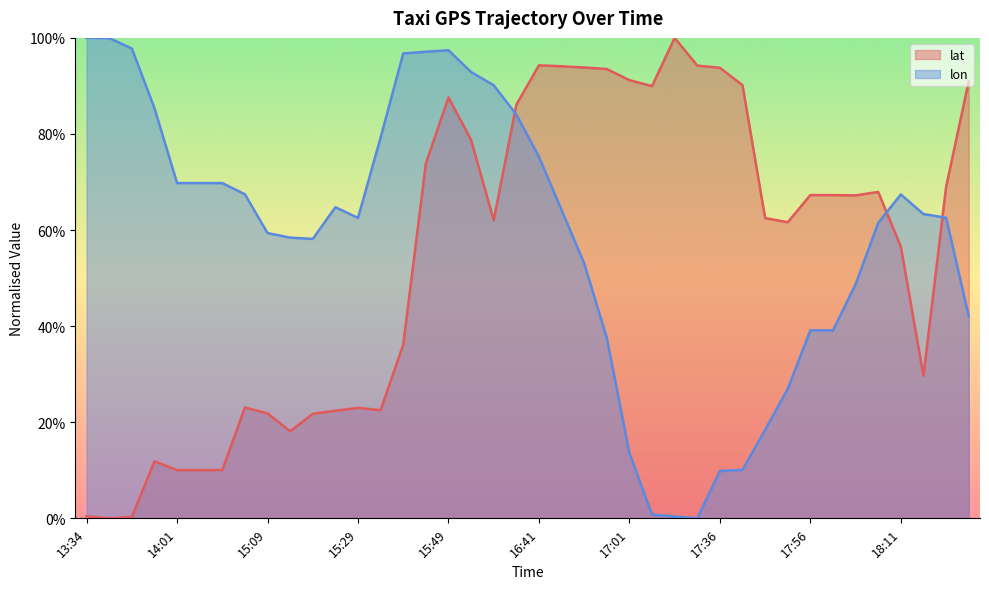

Reading left to right, extract all data points from this chart.

lat: 0.0	0.0	0.0	0.1	0.1	0.1	0.1	0.2	0.2	0.2	0.2	0.2	0.2	0.2	0.4	0.7	0.9	0.8	0.6	0.9	0.9	0.9	0.9	0.9	0.9	0.9	1.0	0.9	0.9	0.9	0.6	0.6	0.7	0.7	0.7	0.7	0.6	0.3	0.7	0.9
lon: 1.0	1.0	1.0	0.9	0.7	0.7	0.7	0.7	0.6	0.6	0.6	0.6	0.6	0.8	1.0	1.0	1.0	0.9	0.9	0.8	0.8	0.6	0.5	0.4	0.1	0.0	0.0	0.0	0.1	0.1	0.2	0.3	0.4	0.4	0.5	0.6	0.7	0.6	0.6	0.4